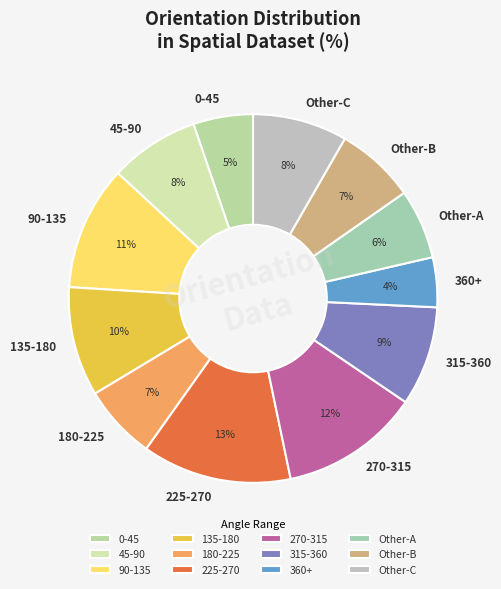

The Other-A slice represents 14% of the pie. True or false?

False